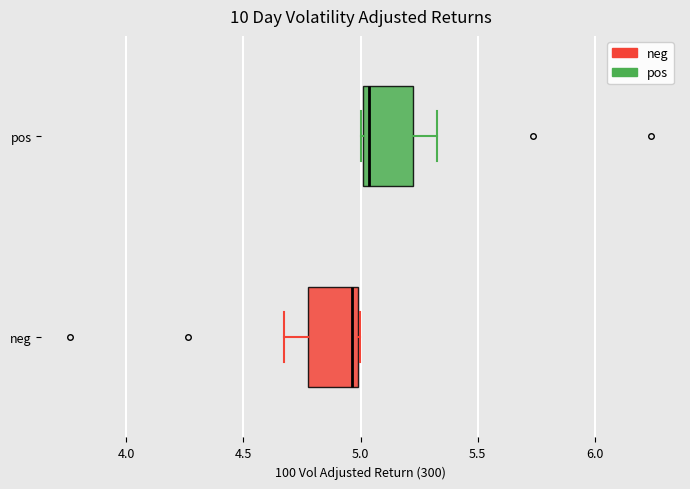

Reading bottom to top, read every box against the x-axis: the position of its median line, the range the box covers, and the ends of its whiskers. The values are not printed on the chart, so give them approximately, as read against the axis.

neg: median 4.95, box 4.75 to 5.00, whiskers 4.65 to 5.00
pos: median 5.05, box 5.00 to 5.25, whiskers 5.00 to 5.35